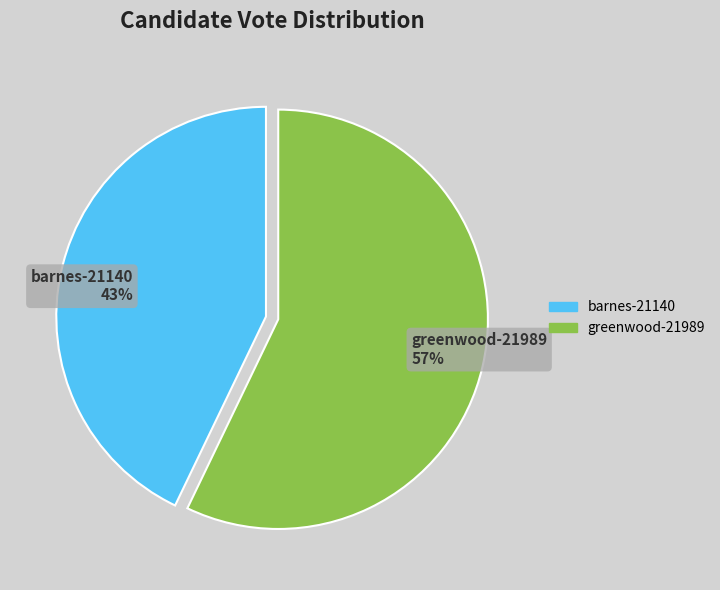

Does barnes-21140 account for over 50% of the chart?

No